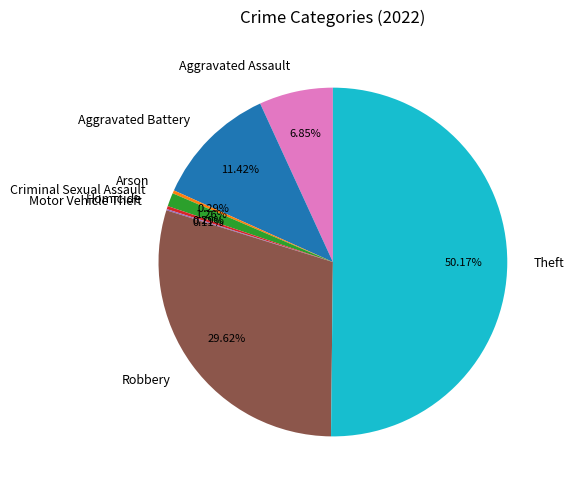

What is the largest slice in the pie chart?

Theft